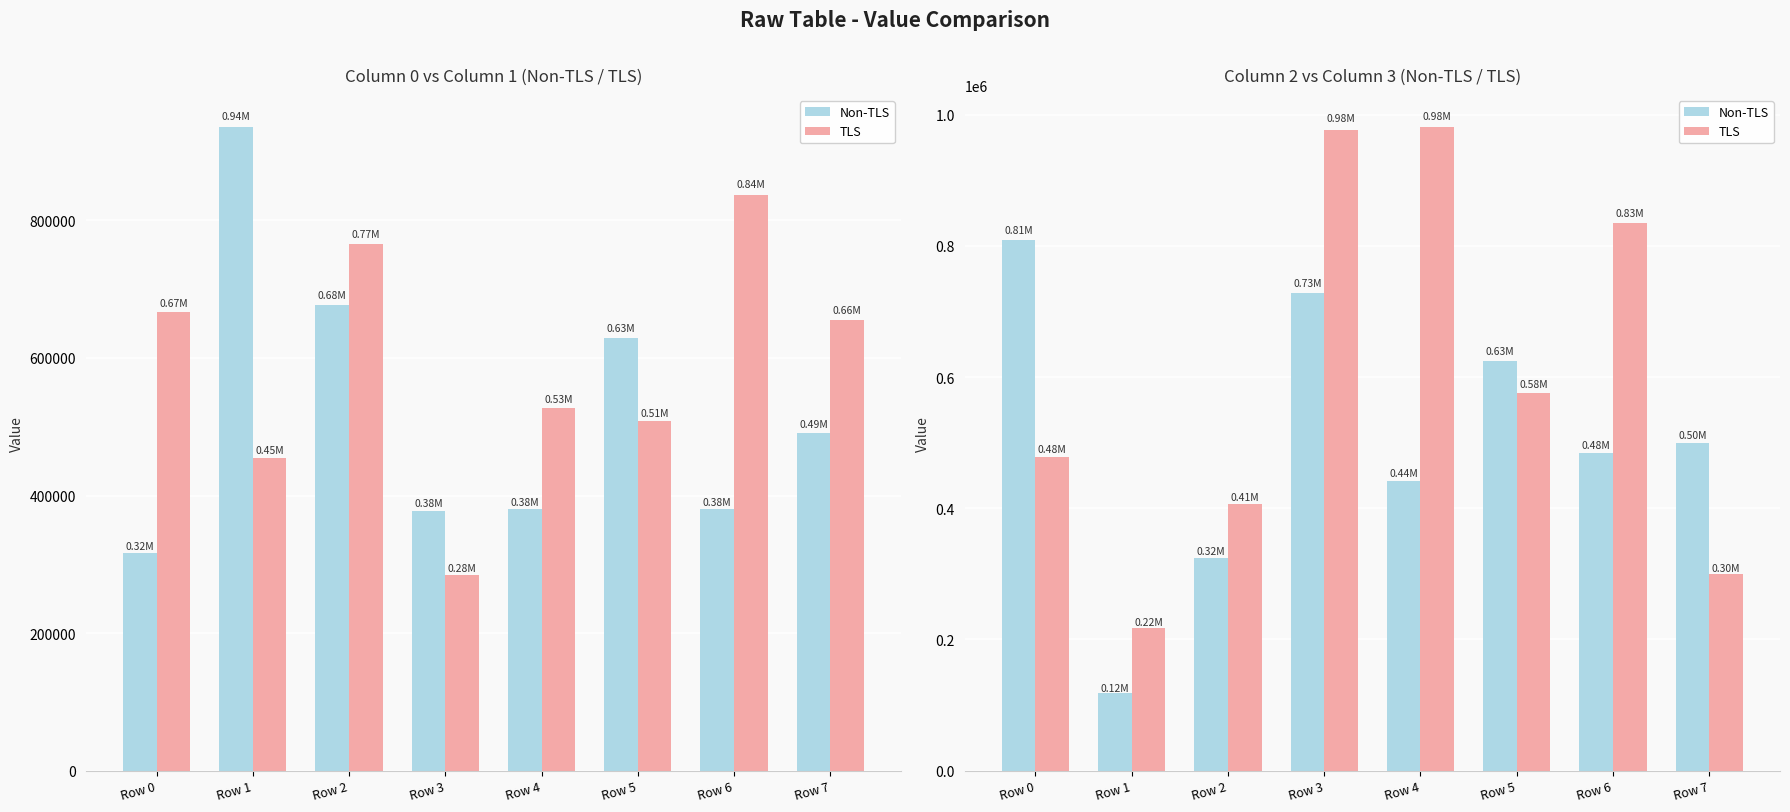

Which series has the widest spread of values?

TLS